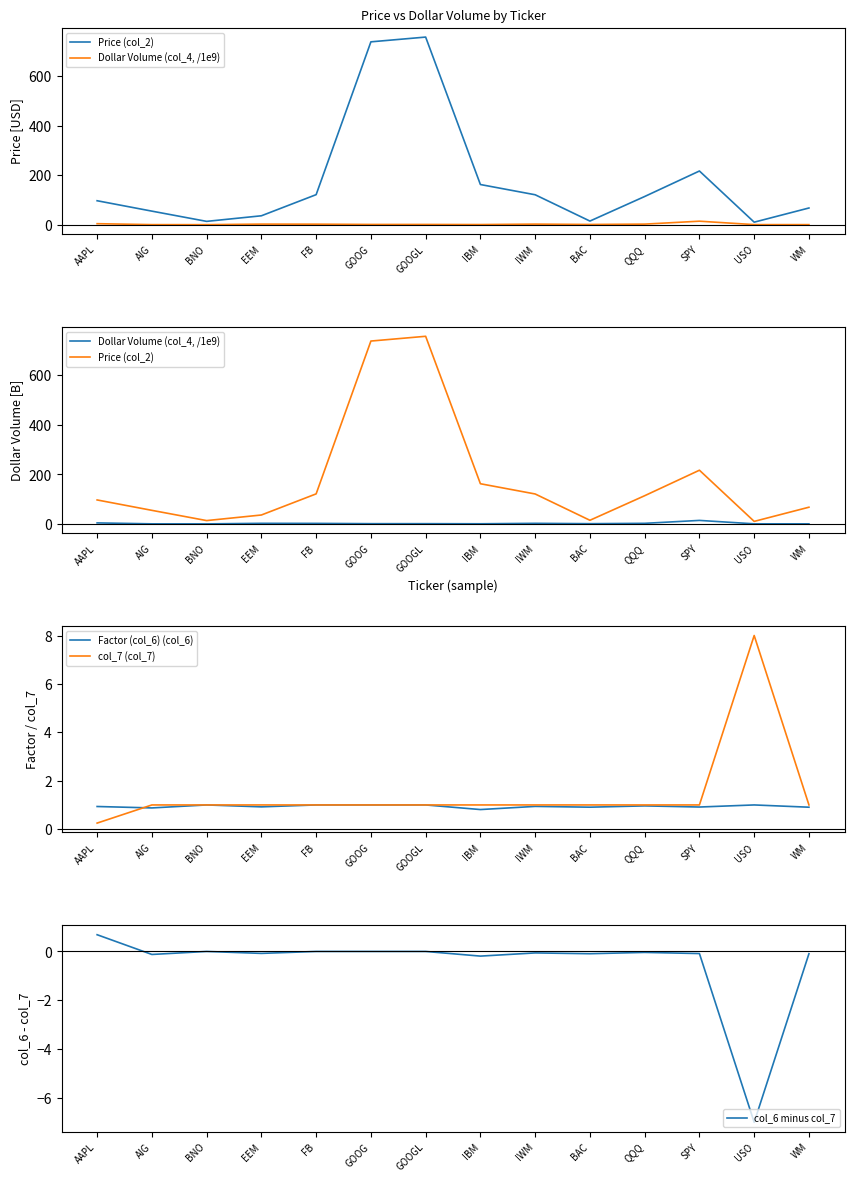

What is the maximum value for Dollar Volume (col_4, /1e9)?

14.0